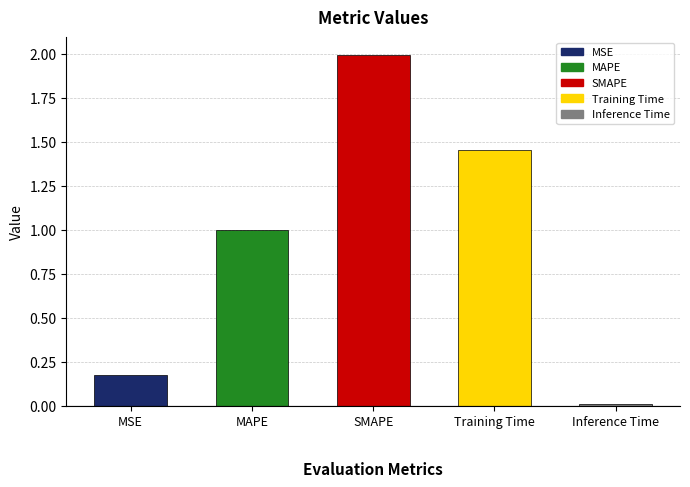

What is the change in value from MSE to SMAPE?

+1.8